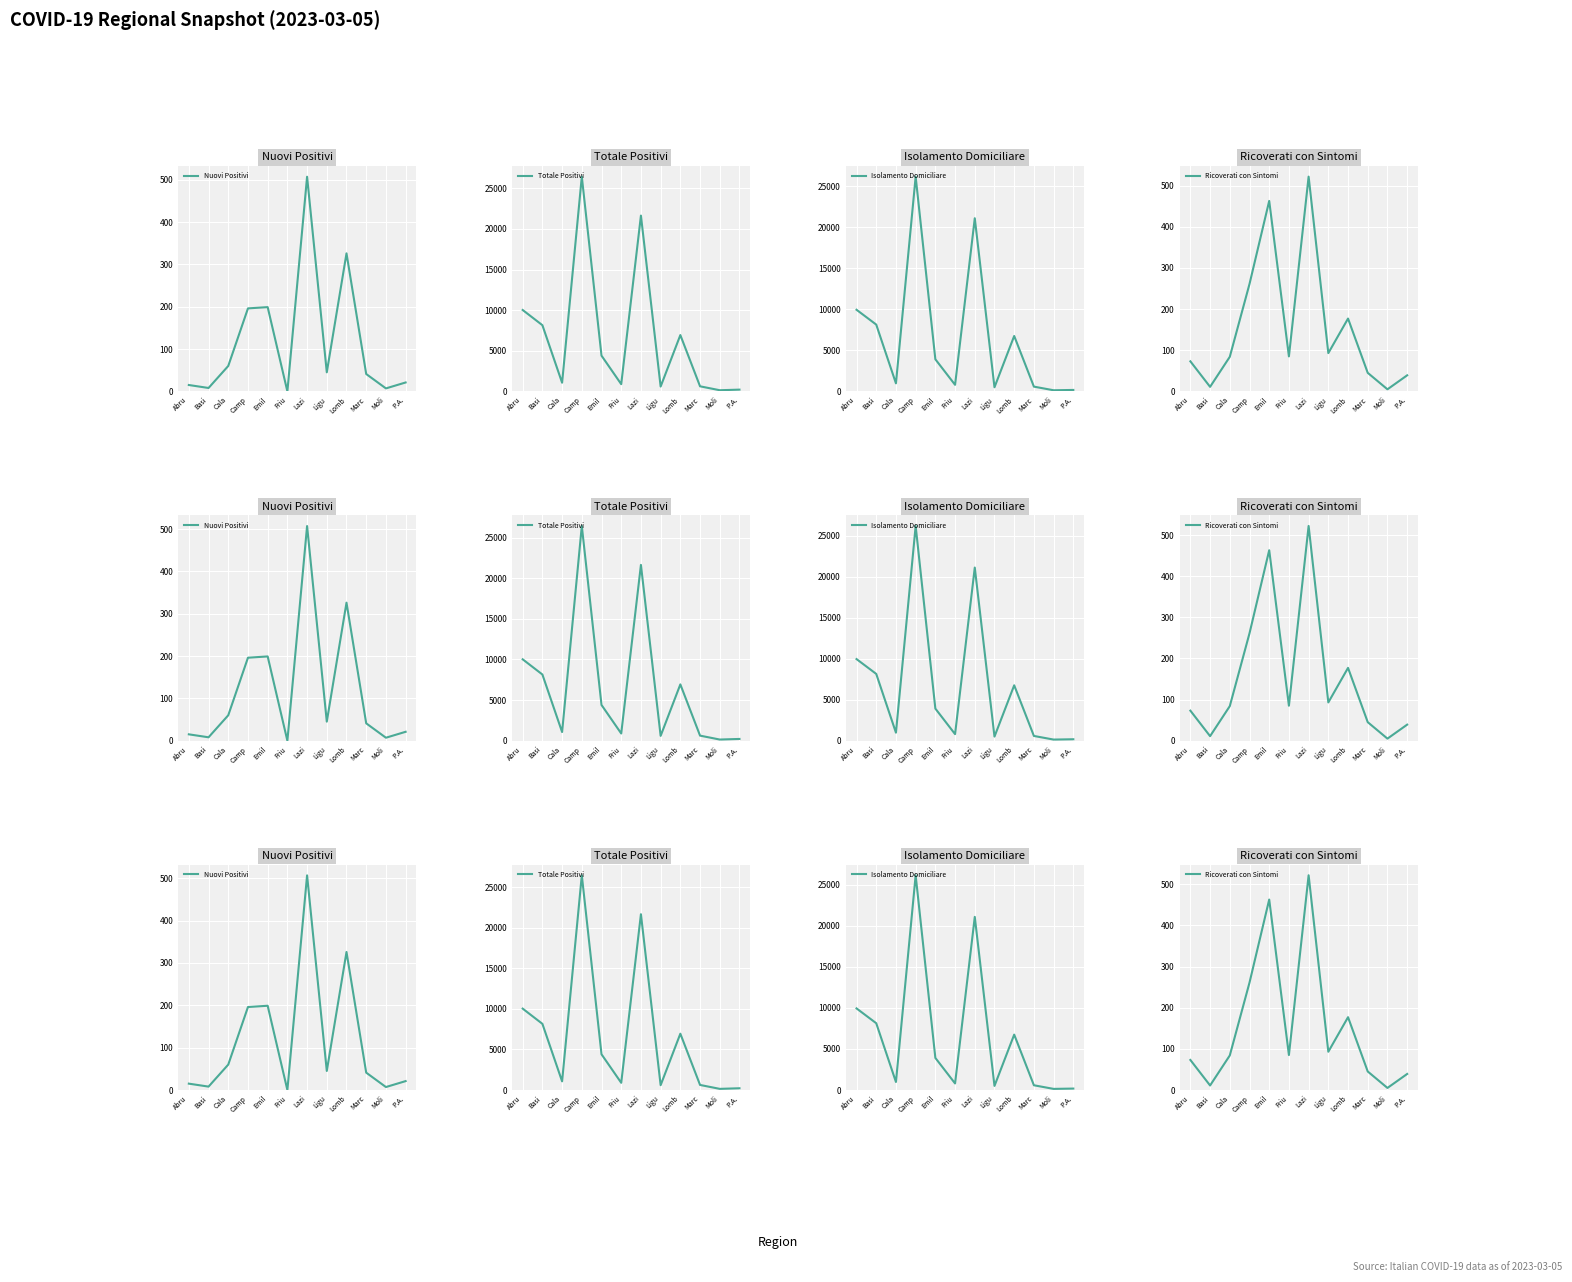

Reading left to right, extract all data points from this chart.

Nuovi Positivi: Abru=15	Basi=8	Cala=60	Camp=196	Emil=199	Friu=0	Lazi=507	Ligu=45	Lomb=326	Marc=41	Moli=7	P.A.=21
Totale Positivi: Abru=10022	Basi=8150	Cala=1064	Camp=26442	Emil=4398	Friu=887	Lazi=21649	Ligu=592	Lomb=6934	Marc=622	Moli=140	P.A.=214
Isolamento Domiciliare: Abru=9947	Basi=8139	Cala=976	Camp=26170	Emil=3910	Friu=798	Lazi=21103	Ligu=499	Lomb=6751	Marc=577	Moli=135	P.A.=174
Ricoverati con Sintomi: Abru=73	Basi=11	Cala=84	Camp=261	Emil=463	Friu=85	Lazi=522	Ligu=93	Lomb=177	Marc=45	Moli=5	P.A.=39